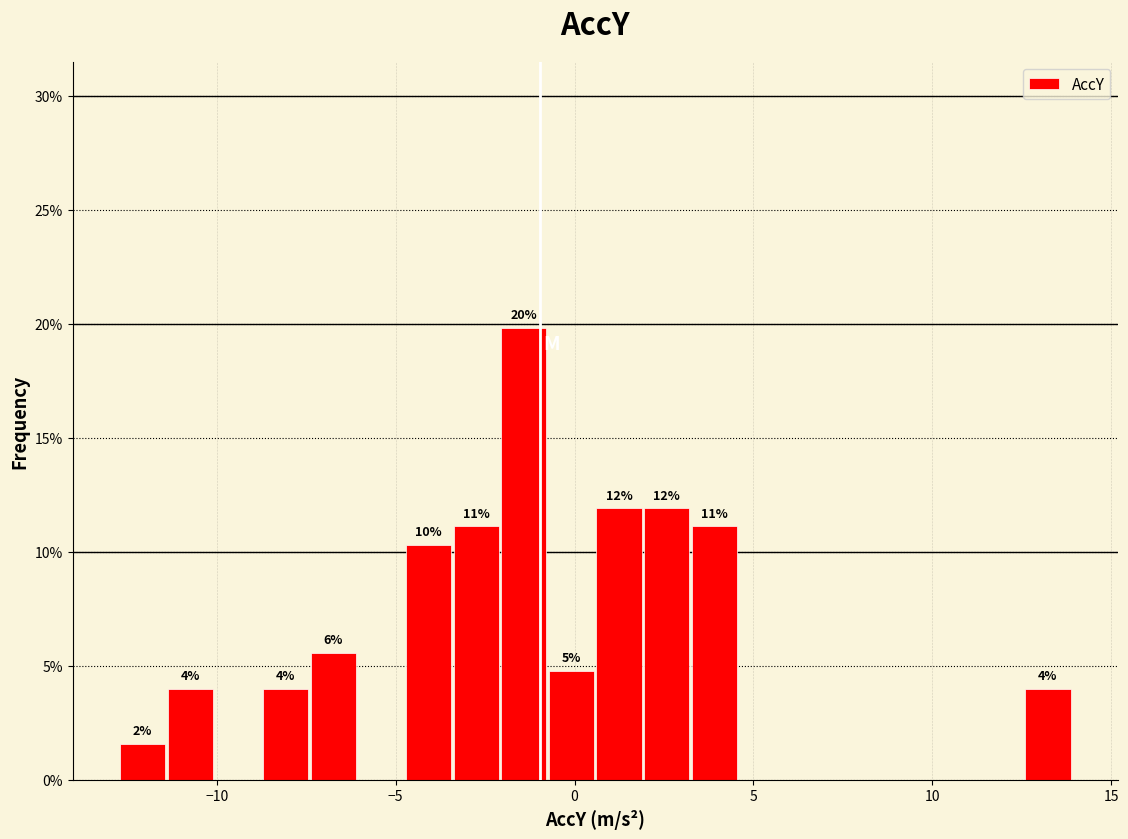

Around what value on the x-axis is the tallest bar? Give the approximate position of its centre, as read against the axis.

-1.5